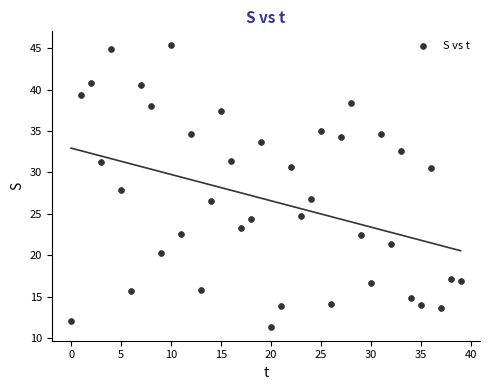

What is the range of Y values (max minus min)?

34.0